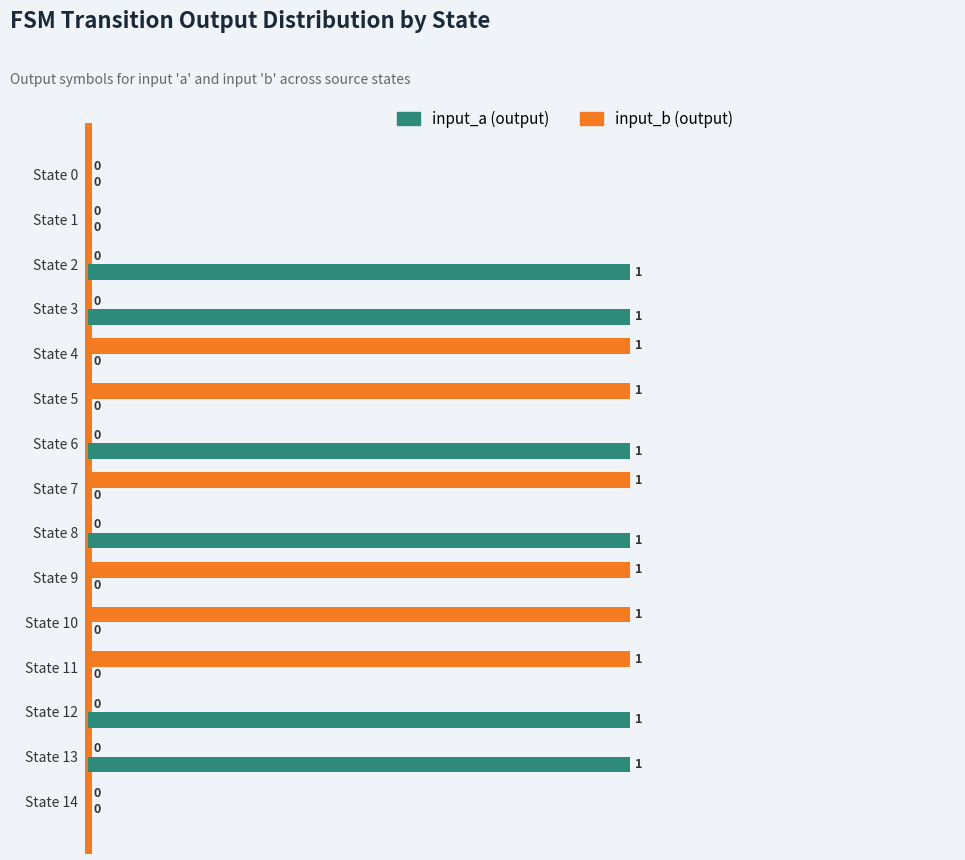

How many categories are shown in the chart?

15